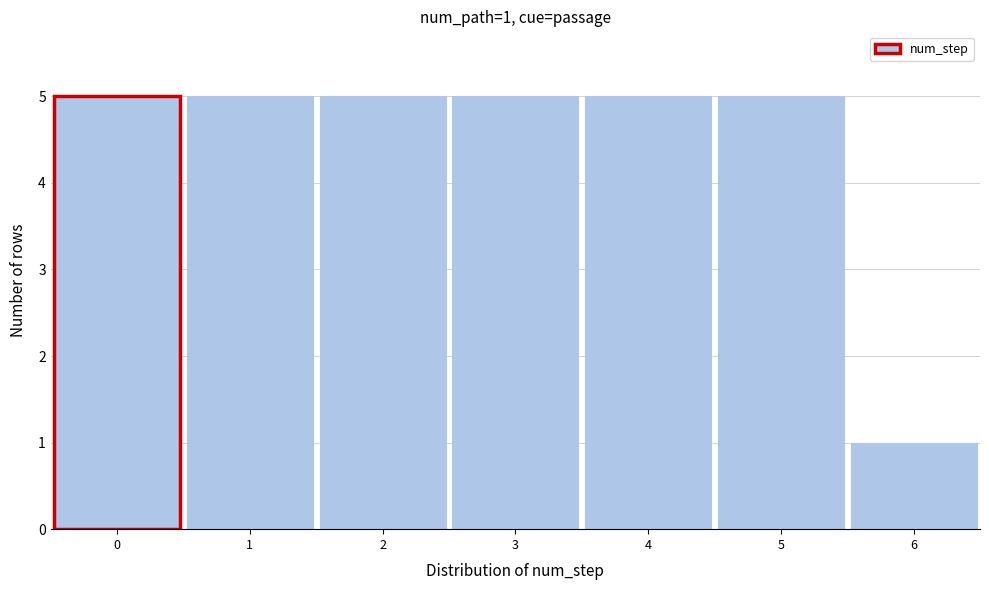

Reading left to right, transcribe all the data shown in this chart.

5	5	5	5	5	5	1